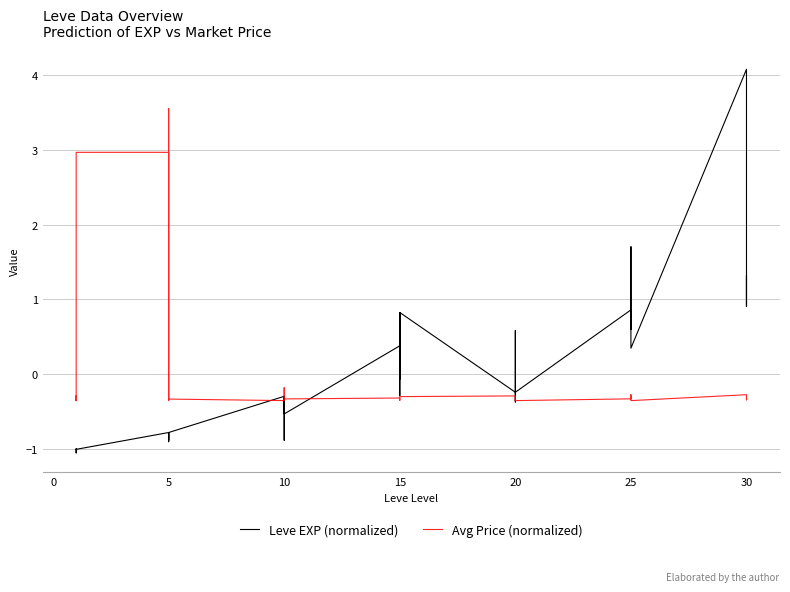

Which series has the largest total across all categories?

Leve EXP (normalized)